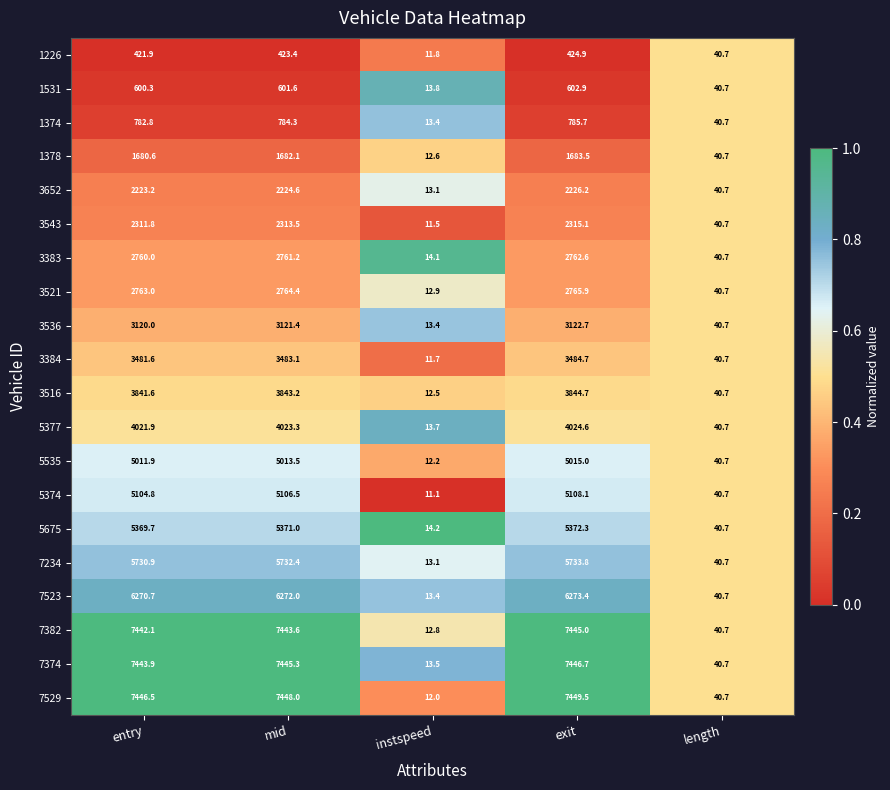

What is the maximum value shown in the chart?

7449.5